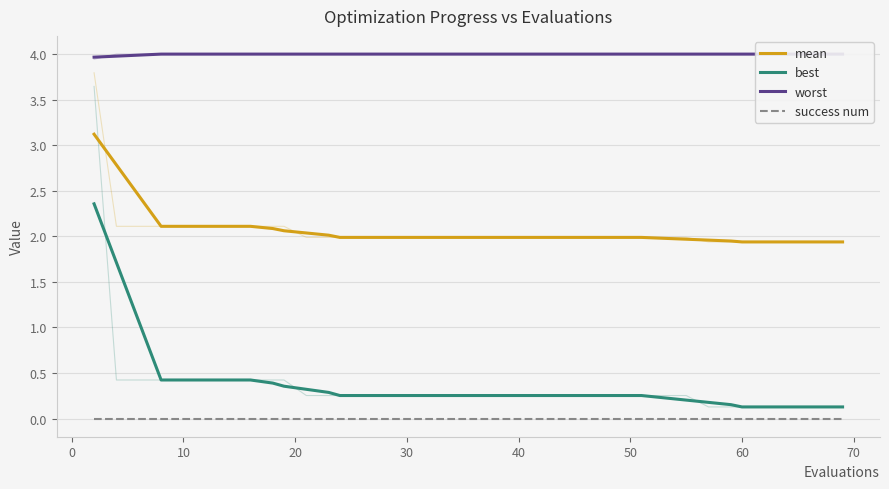

What is the sum of all mean values?

82.4